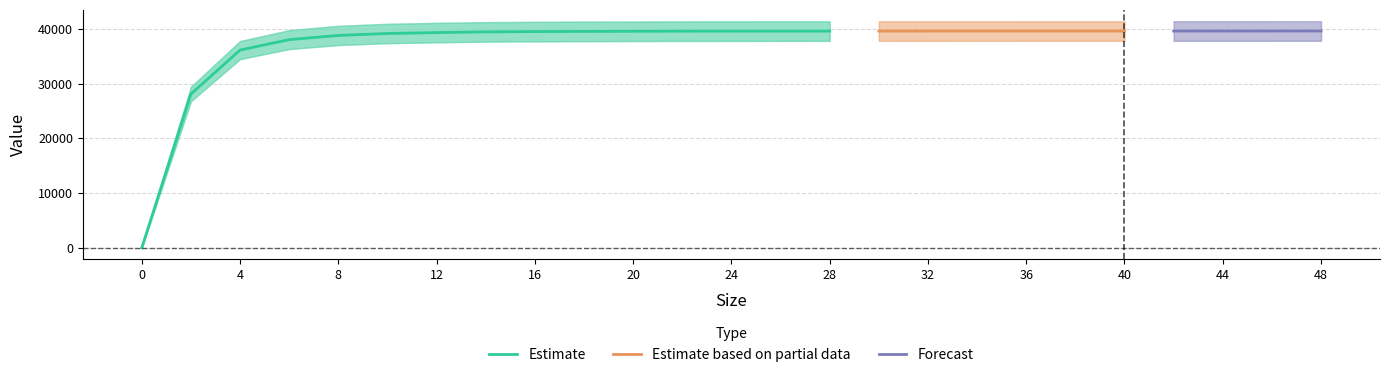

What is the highest value of the Estimate series?

39577